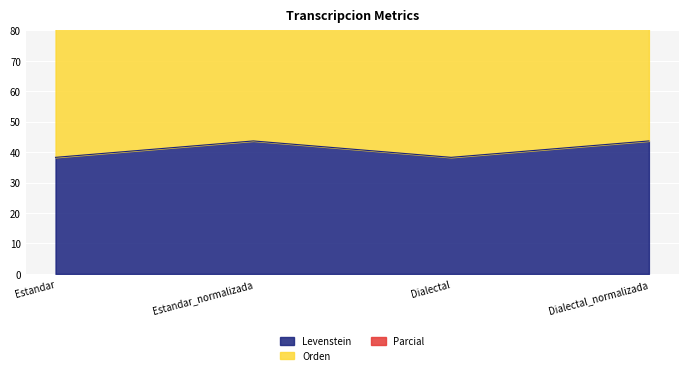

Reading left to right, extract all data points from this chart.

Levenstein: Estandar=38.3	Estandar_normalizada=43.7	Dialectal=38.3	Dialectal_normalizada=43.7
Parcial: Estandar=84.8	Estandar_normalizada=90.2	Dialectal=84.8	Dialectal_normalizada=90.2